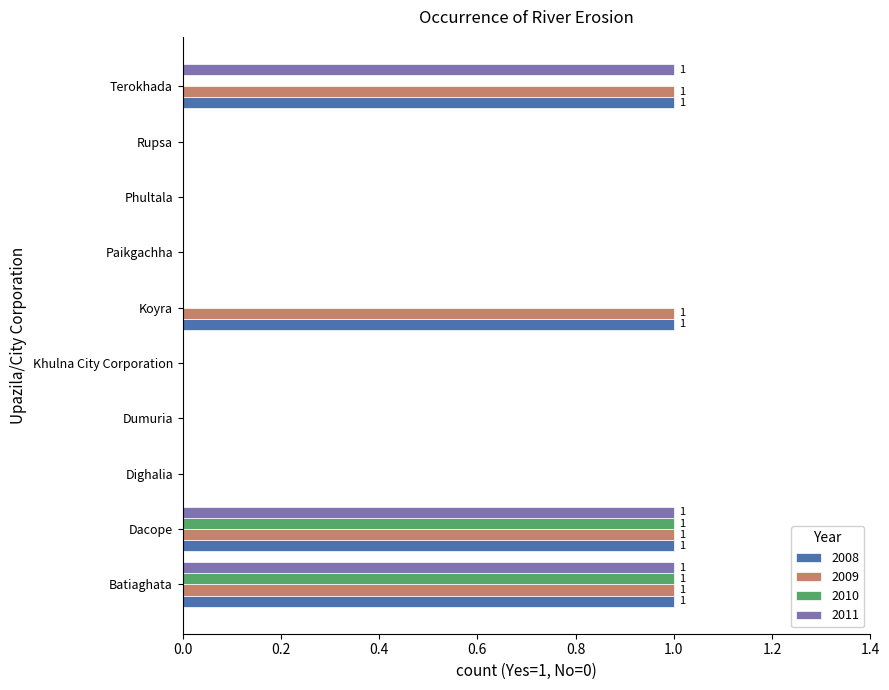

Count the number of data series in this chart.

4